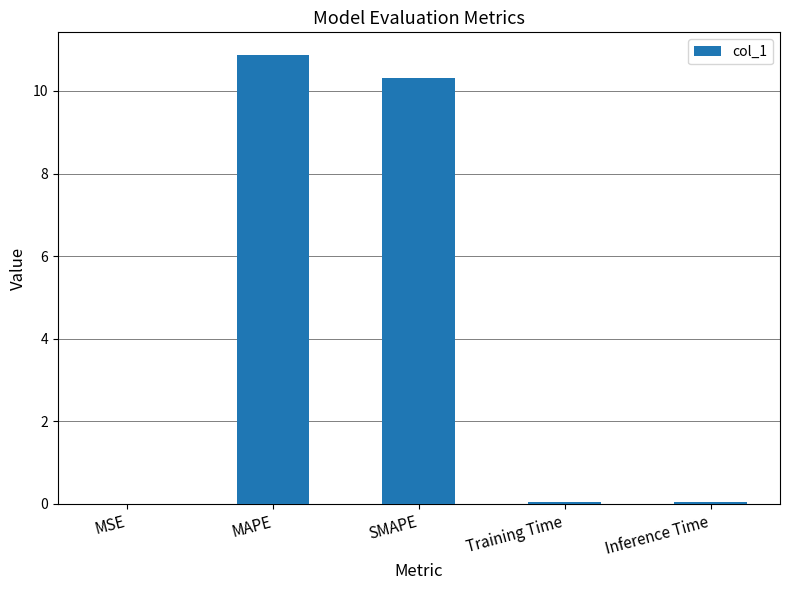

Which has a higher value, MSE or MAPE?

MAPE